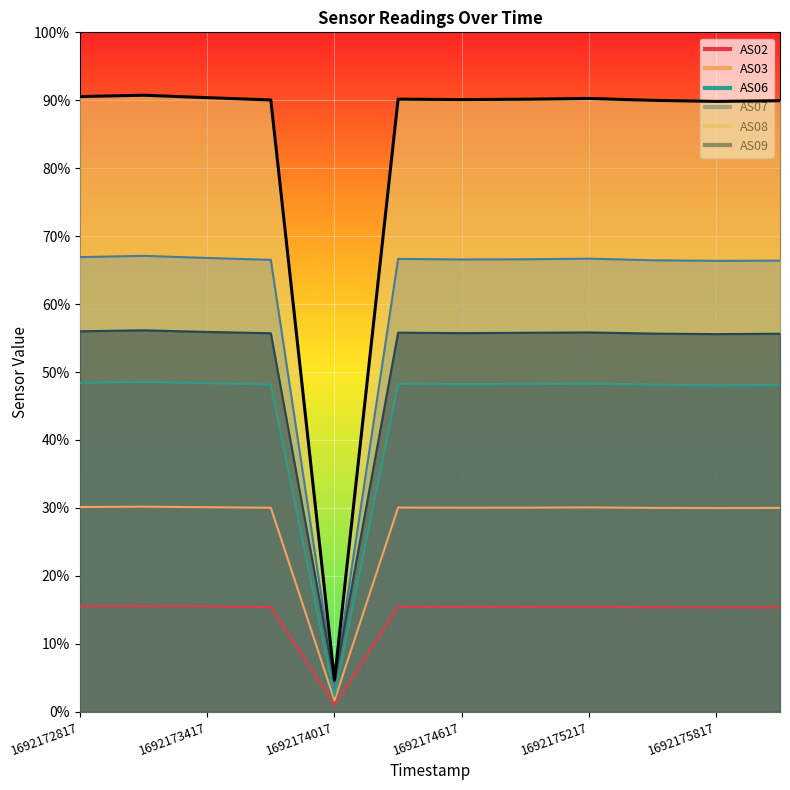

Reading left to right, what are all the values shown in this chart?

AS02: 1692172817=7756	1692173117=7787	1692173417=7742	1692173717=7700	1692174017=499	1692174317=7713	1692174617=7707	1692174917=7706	1692175217=7728	1692175517=7687	1692175817=7679	1692176117=7678
AS03: 1692172817=15063	1692173117=15089	1692173417=15049	1692173717=15012	1692174017=830	1692174317=15025	1692174617=15013	1692174917=15017	1692175217=15036	1692175517=15000	1692175817=14988	1692176117=14997
AS06: 1692172817=24206	1692173117=24265	1692173417=24175	1692173717=24084	1692174017=1154	1692174317=24120	1692174617=24094	1692174917=24106	1692175217=24130	1692175517=24069	1692175817=24023	1692176117=24055
AS07: 1692172817=33457	1692173117=33548	1692173417=33394	1692173717=33253	1692174017=2101	1692174317=33325	1692174617=33282	1692174917=33296	1692175217=33343	1692175517=33223	1692175817=33182	1692176117=33194
AS08: 1692172817=45272	1692173117=45371	1692173417=45193	1692173717=45024	1692174017=2332	1692174317=45084	1692174617=45052	1692174917=45078	1692175217=45134	1692175517=44995	1692175817=44917	1692176117=44967
AS09: 1692172817=27998	1692173117=28069	1692173417=27951	1692173717=27853	1692174017=2232	1692174317=27898	1692174617=27862	1692174917=27889	1692175217=27913	1692175517=27829	1692175817=27790	1692176117=27817